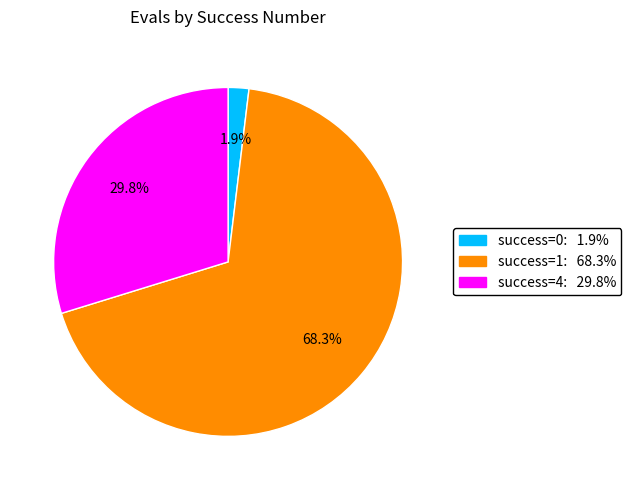

What percentage do success=4: 29.8% and success=0: 1.9% together represent?

31.7%